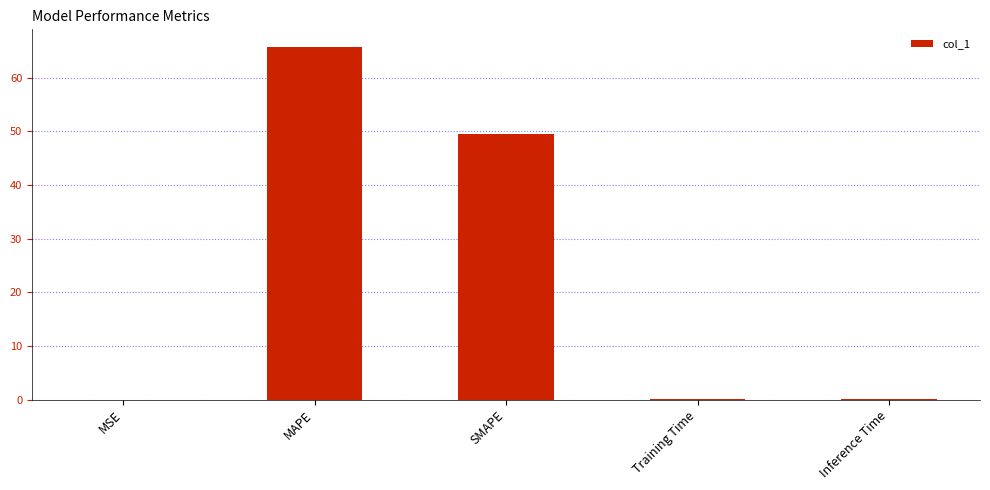

What is the difference between the values at MAPE and Training Time?

65.7